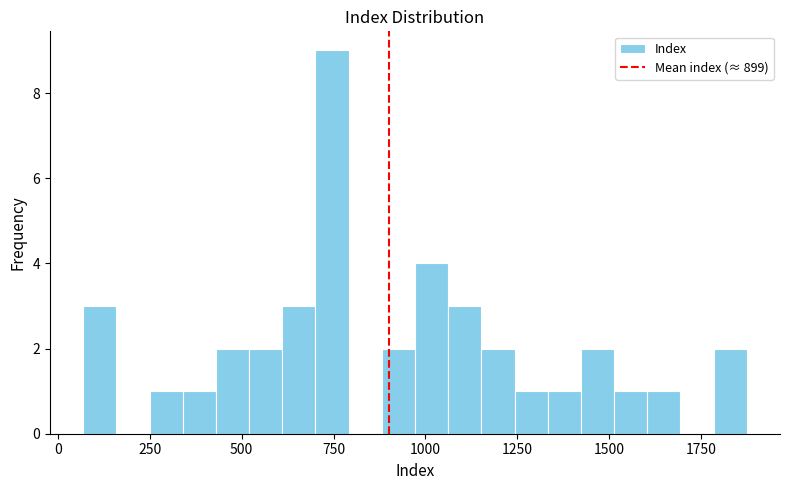

Read against the x-axis, roughly where is the centre of the tallest bar?

750